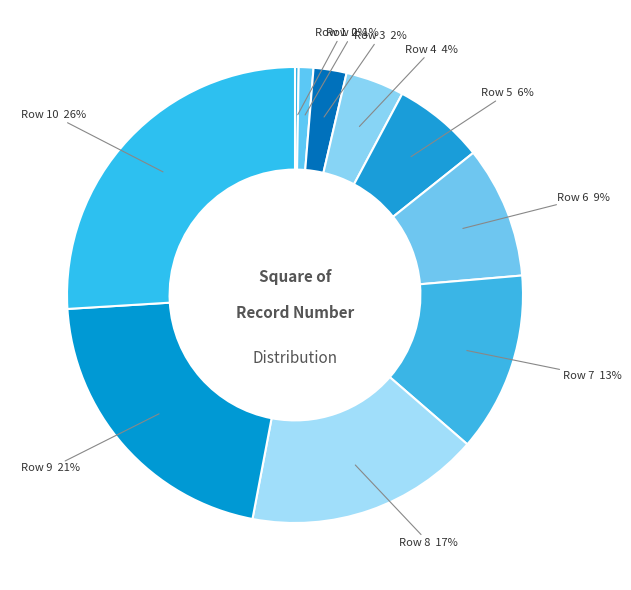

Does any single category account for the majority?

No